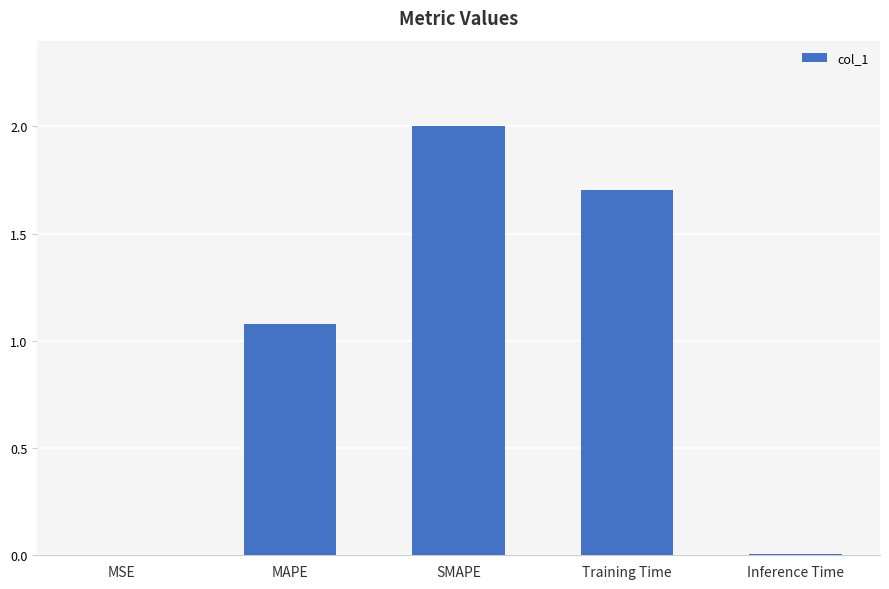

What is the sum of all values?

4.8